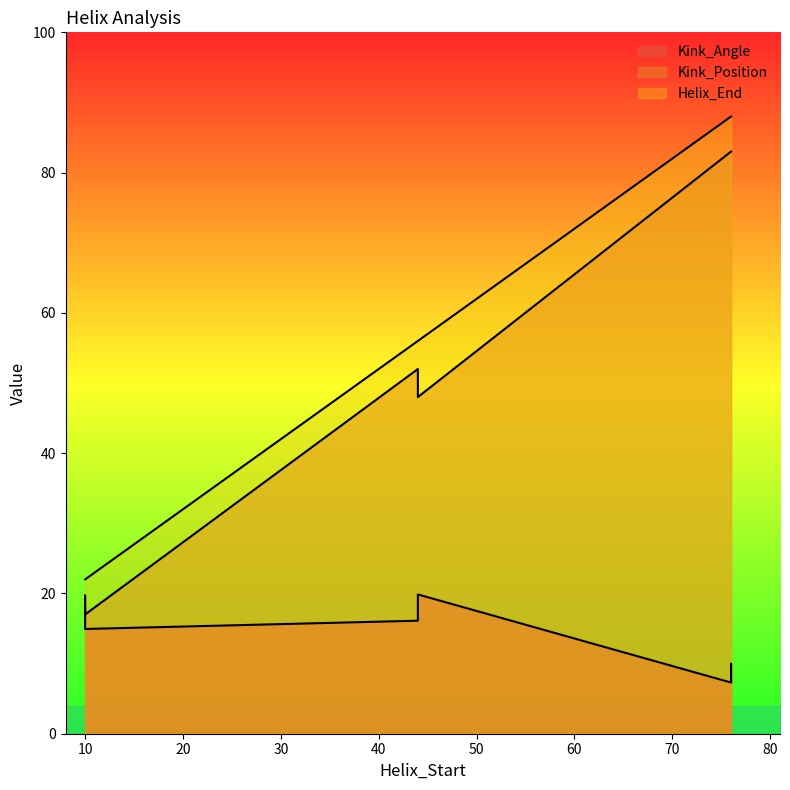

At which category is the sum across all series the highest?

76